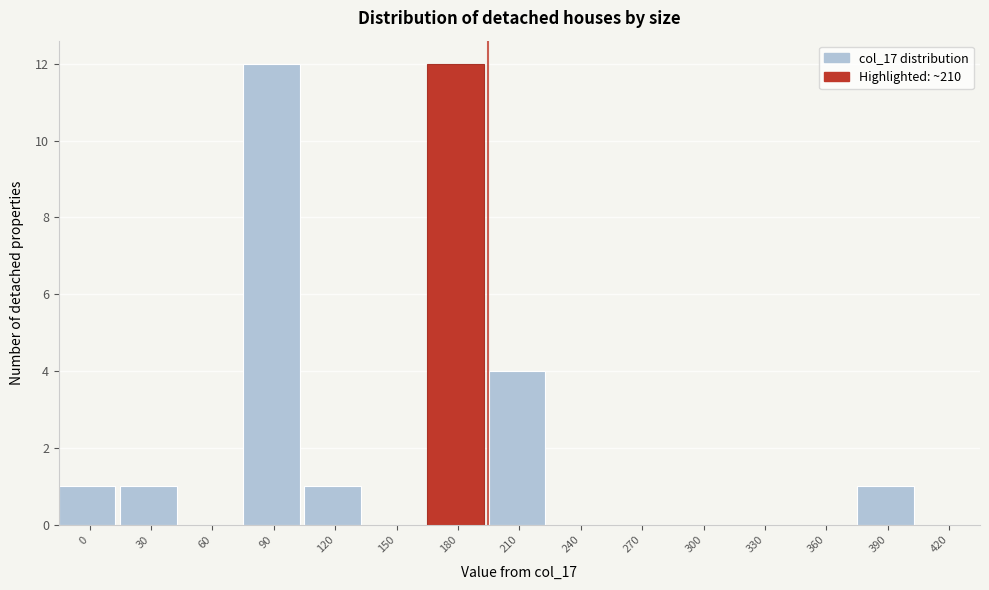

Reading left to right, extract all data points from this chart.

0=1	30=1	60=0	90=12	120=1	150=0	180=12	210=4	240=0	270=0	300=0	330=0	360=0	390=1	420=0